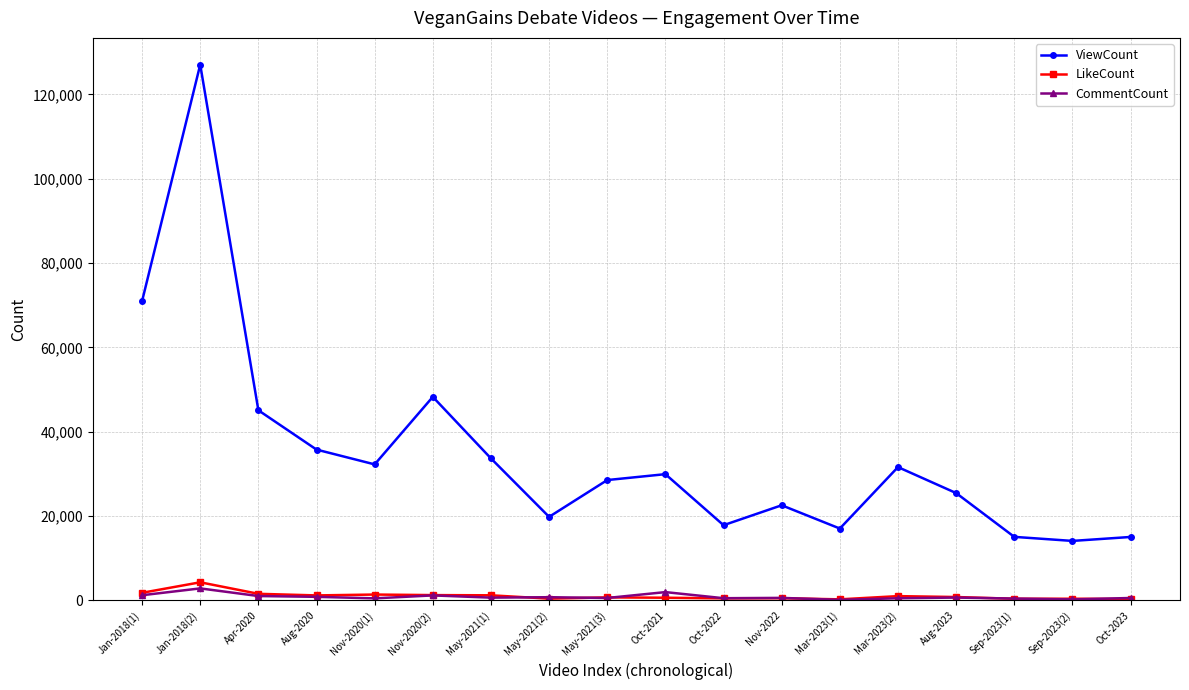

True or false: CommentCount and ViewCount cross at least once.

False